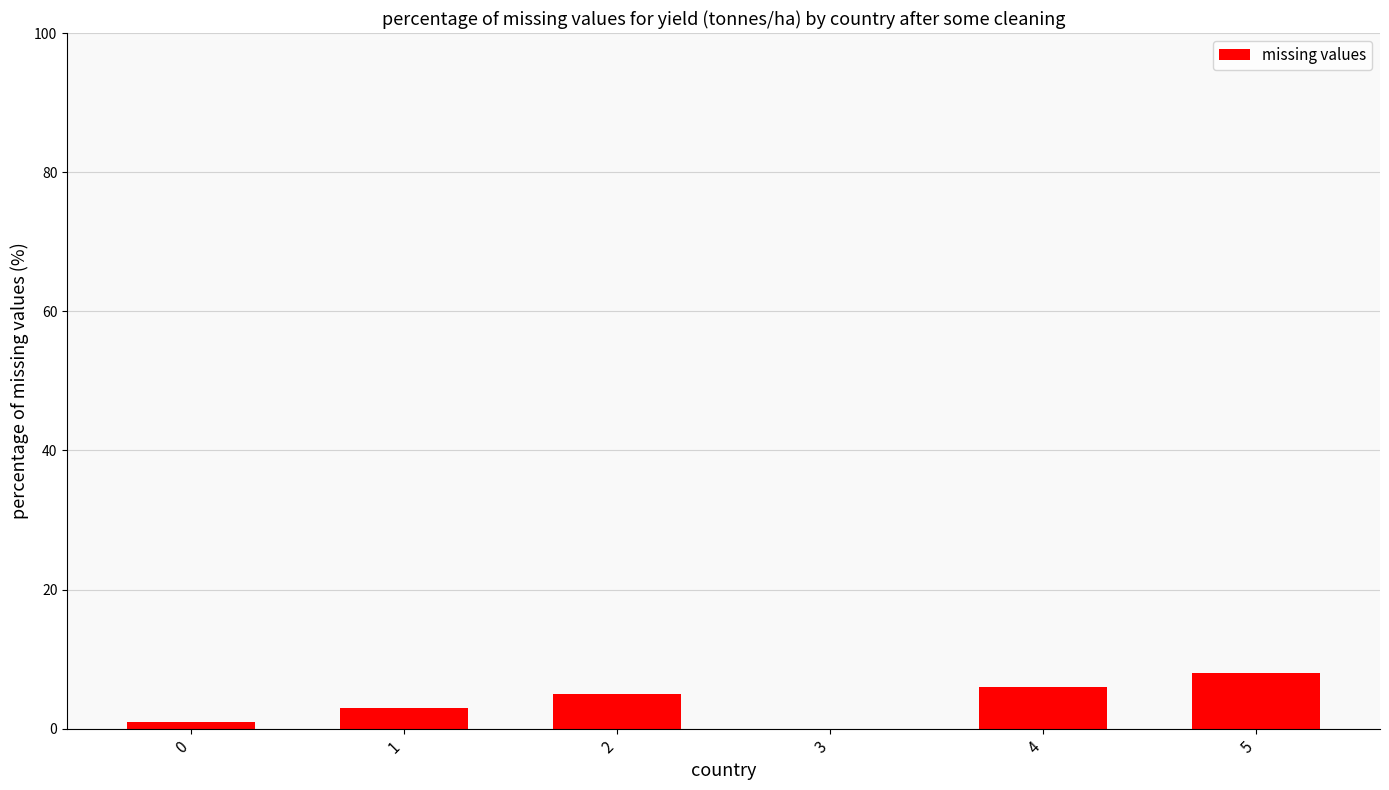

How many data points does each series have?

6